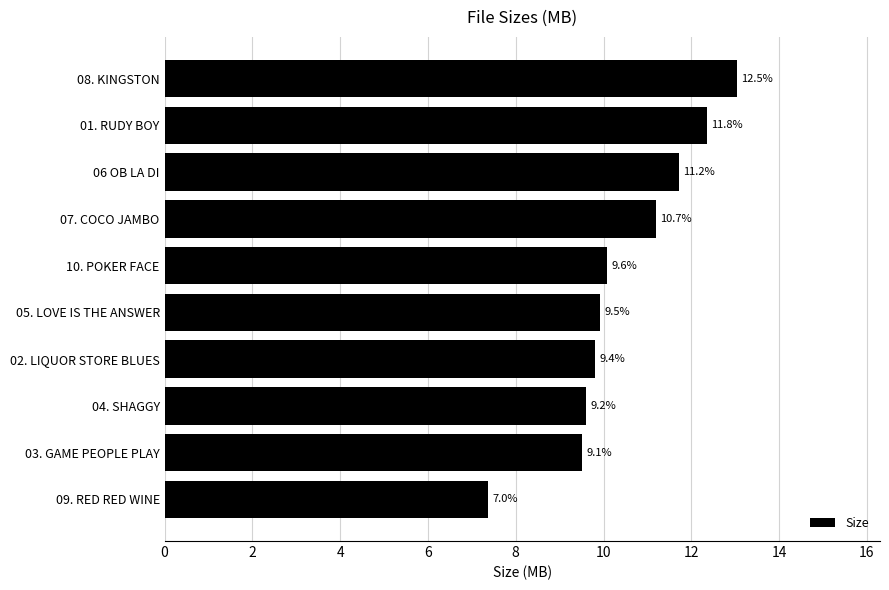

How many bars are there in total?

10